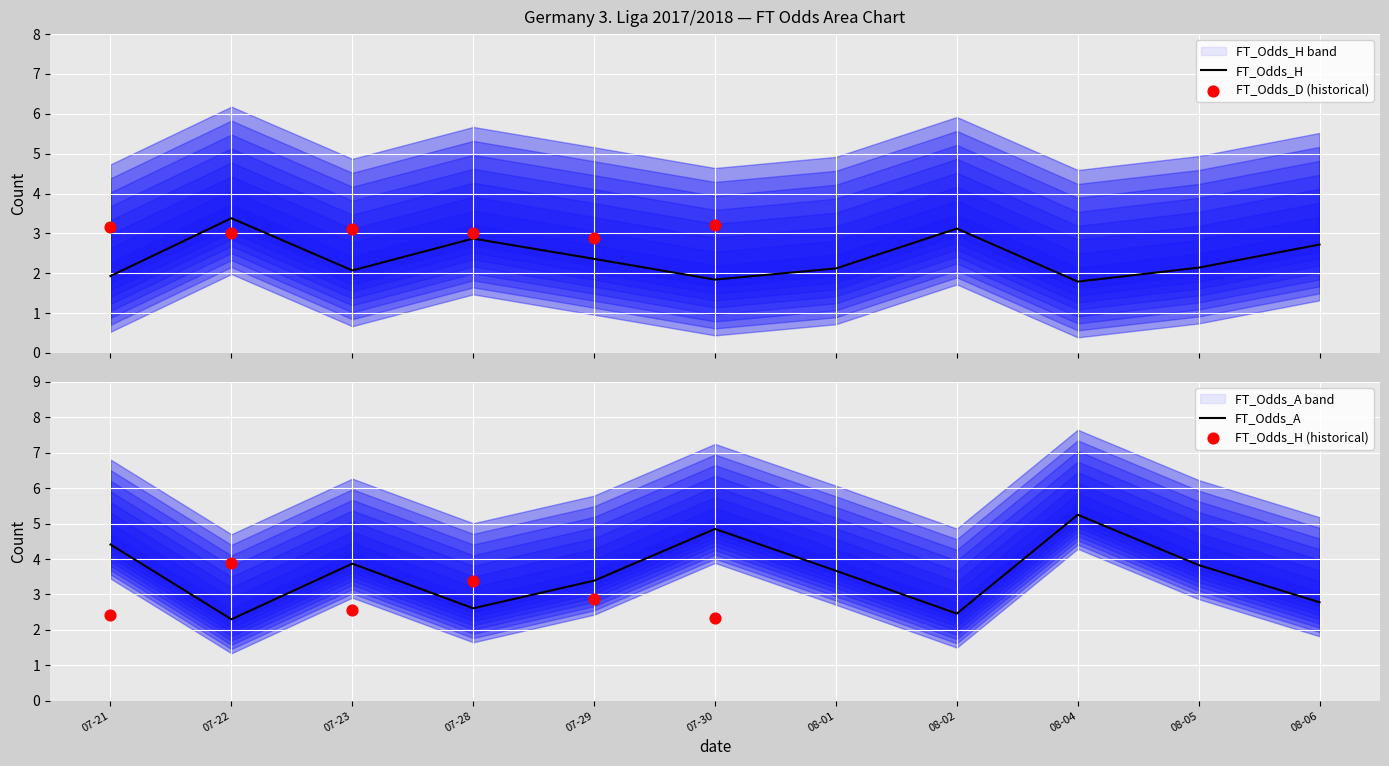

What is the maximum value for FT_Odds_H?

3.4